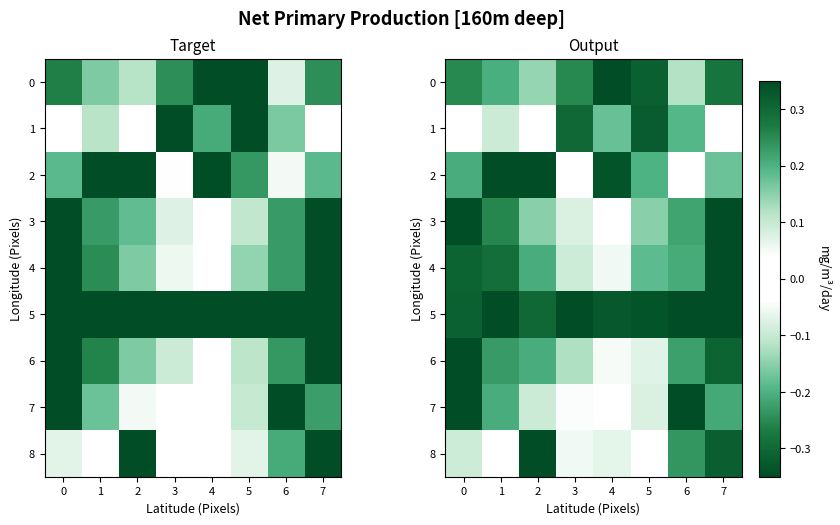

True or false: 6 has a value of -0.4 at 6.

False